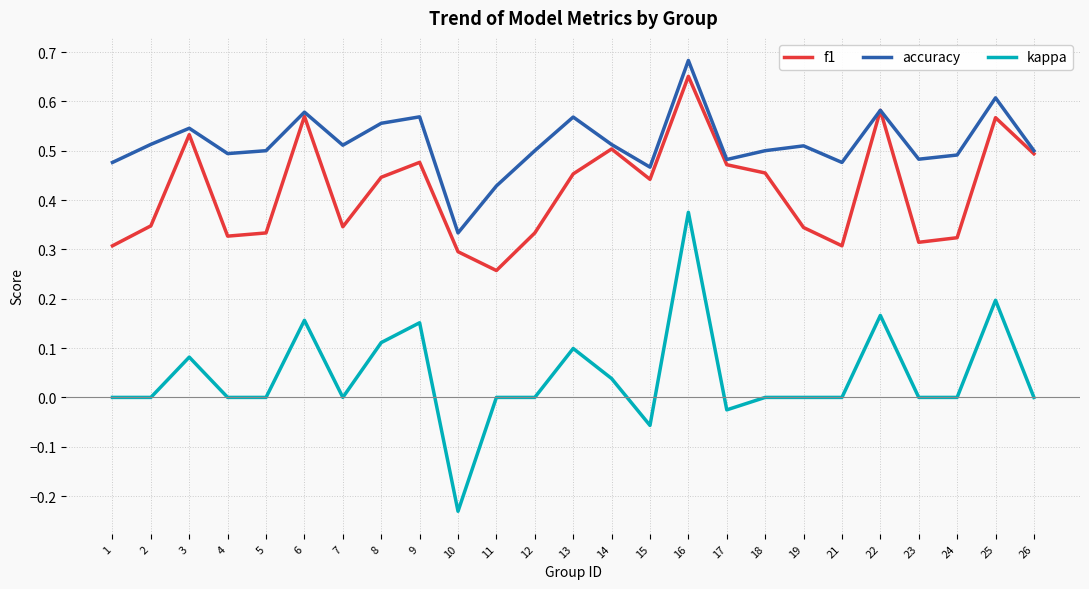

Between 3 and 12, which series saw the biggest shift?

f1